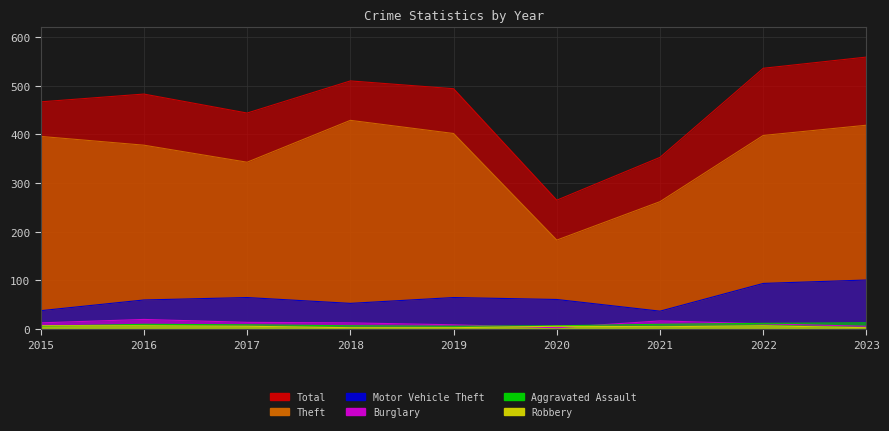

List the series in order of their peak value, lowest first.

Robbery, Aggravated Assault, Burglary, Motor Vehicle Theft, Theft, Total